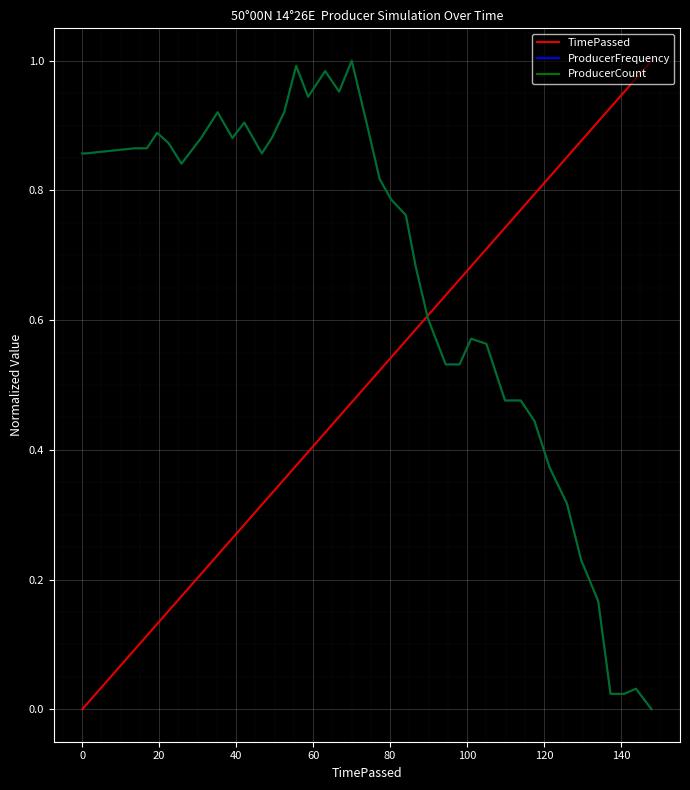

How many values in the TimePassed series exceed 0?

39